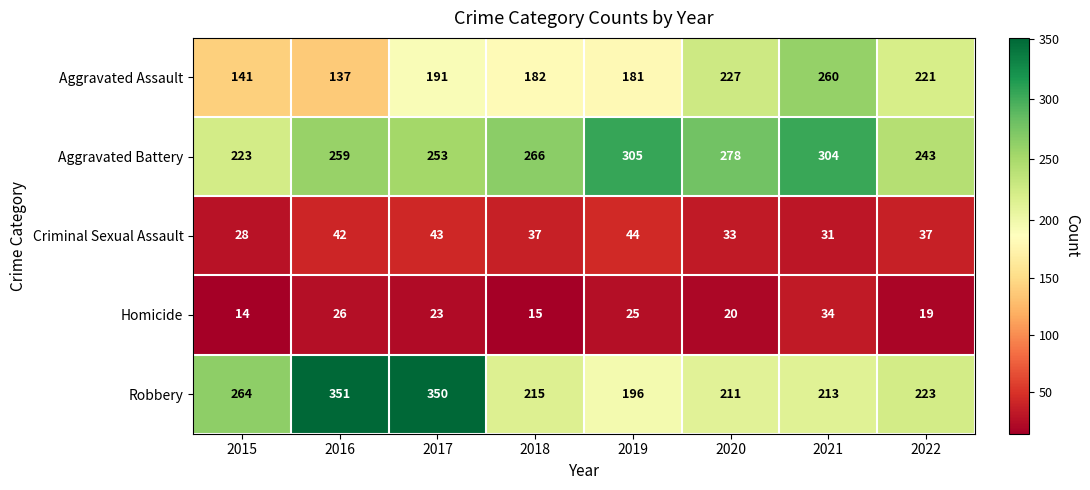

At which category is the sum across all series the highest?

2017